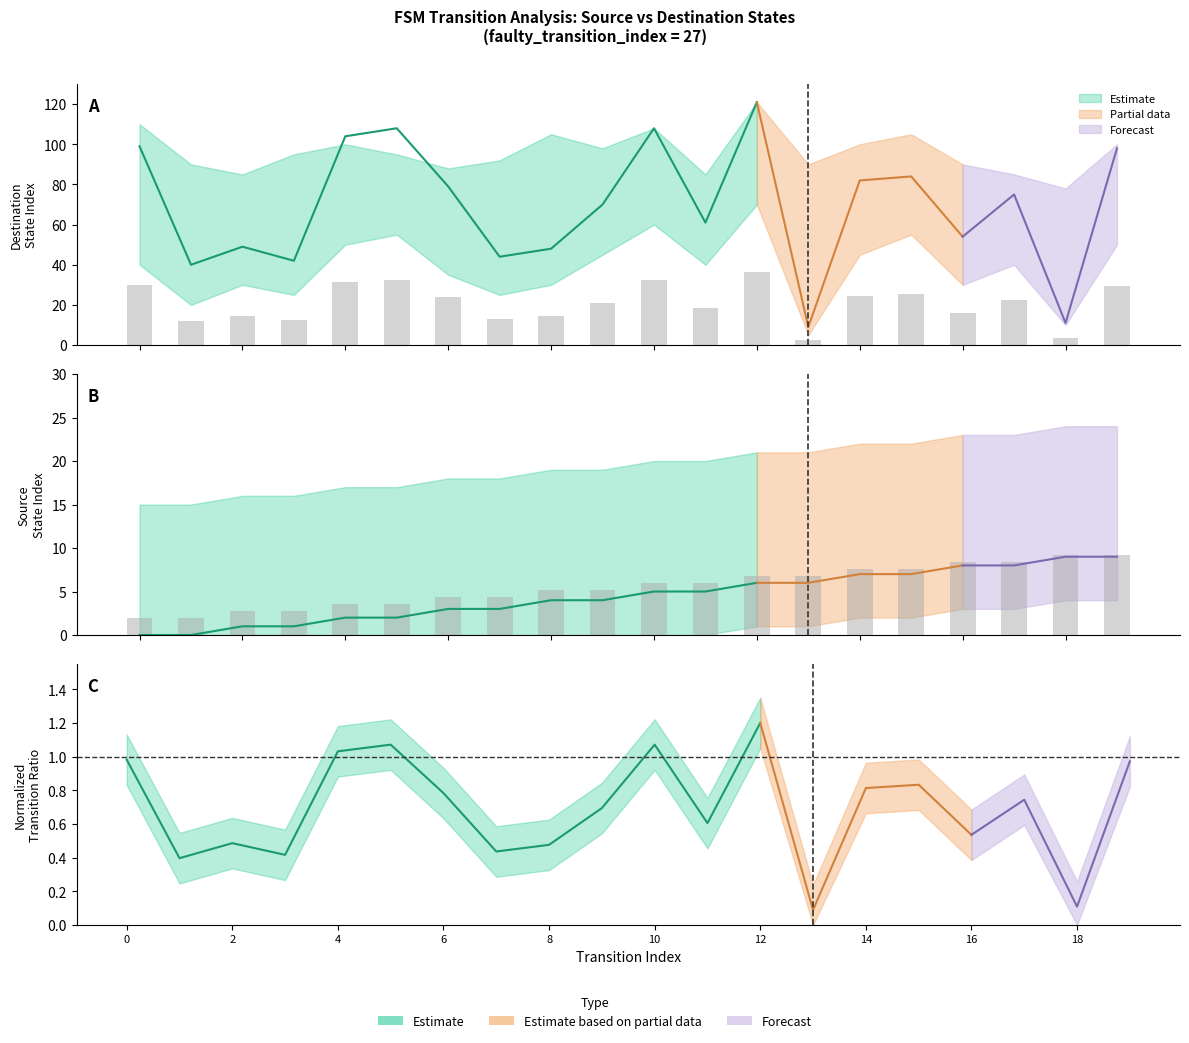

Which category has the highest value in the destination_state series?

12